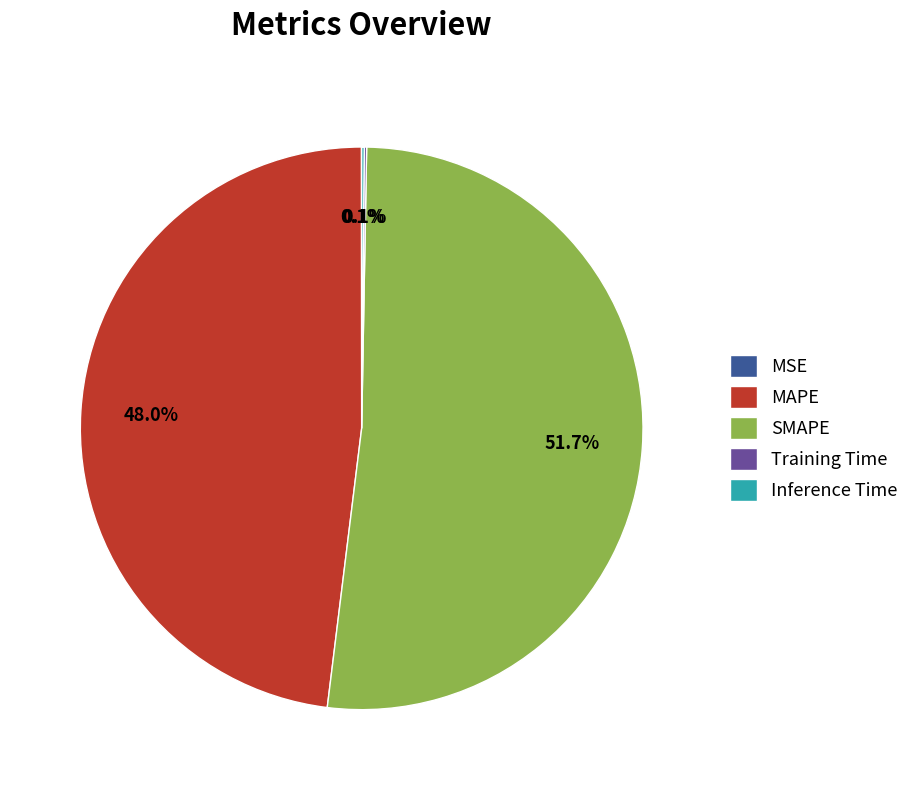

Is there any slice that represents more than half of the pie?

Yes